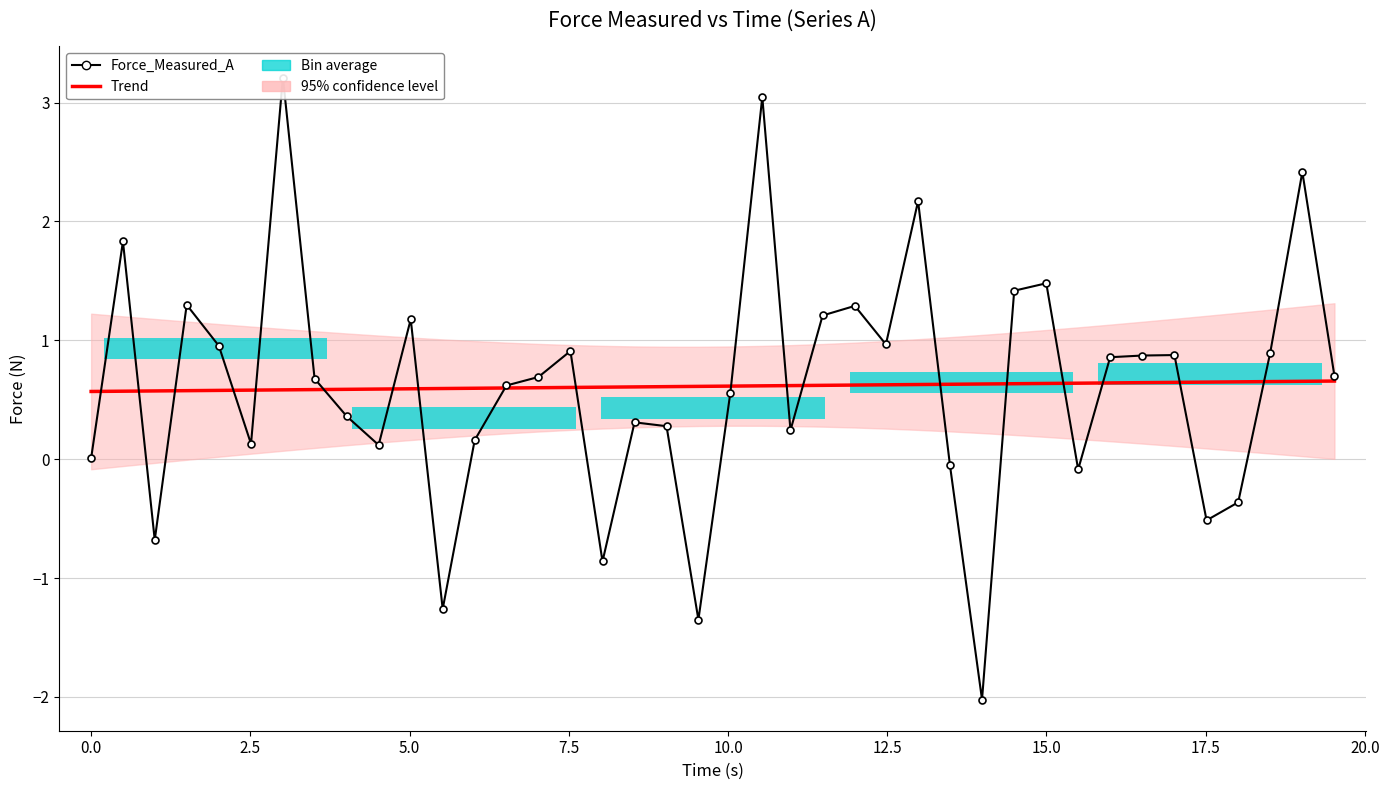

The value of Force_Measured_A at 20 is 1.0. True or false?

False